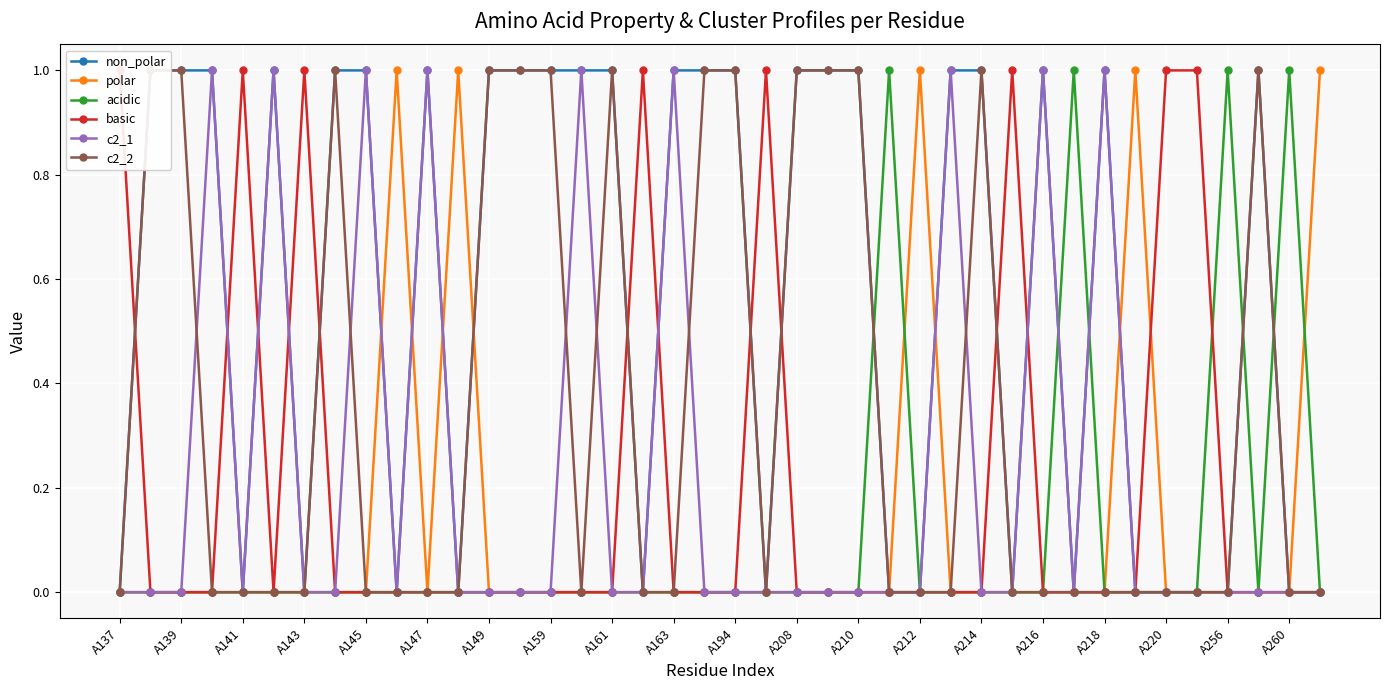

True or false: acidic has more than 0 points higher than both neighbors.

True